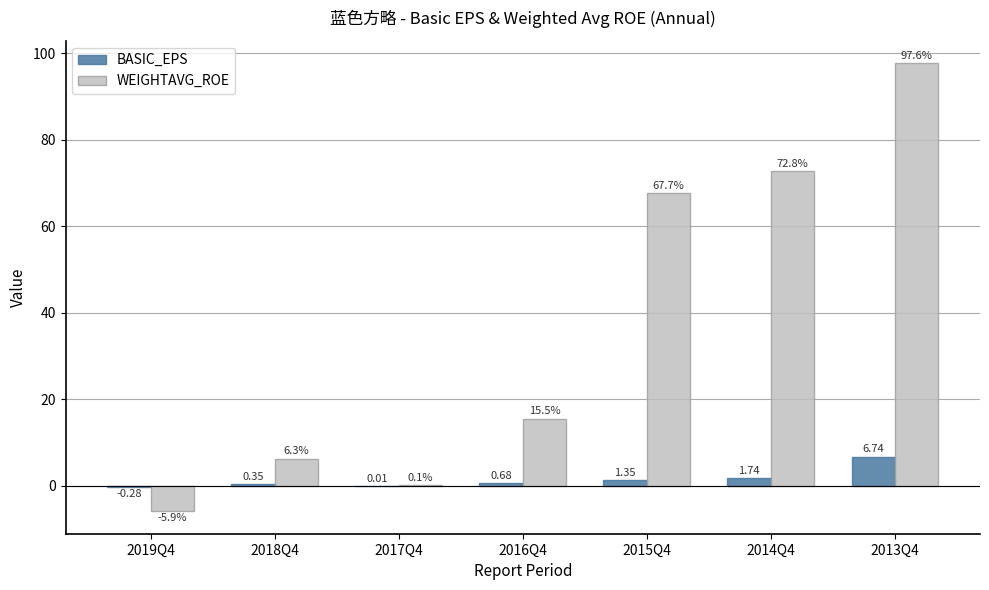

At which label does WEIGHTAVG_ROE first exceed 15?

2016Q4